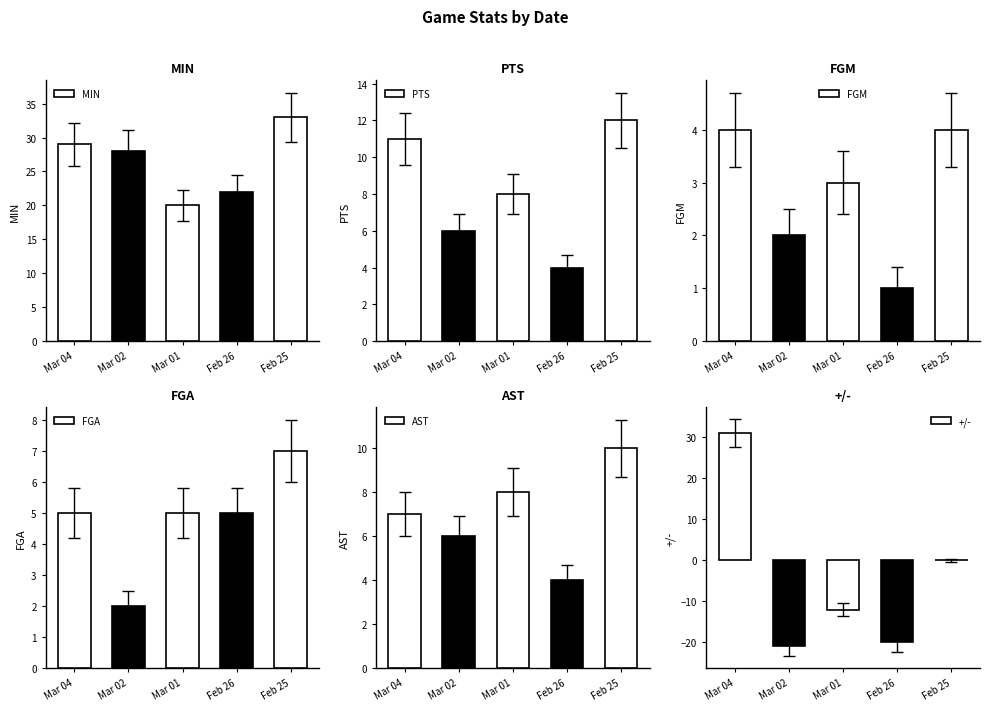

Between Mar 02 and Mar 04, which is larger?

Mar 04